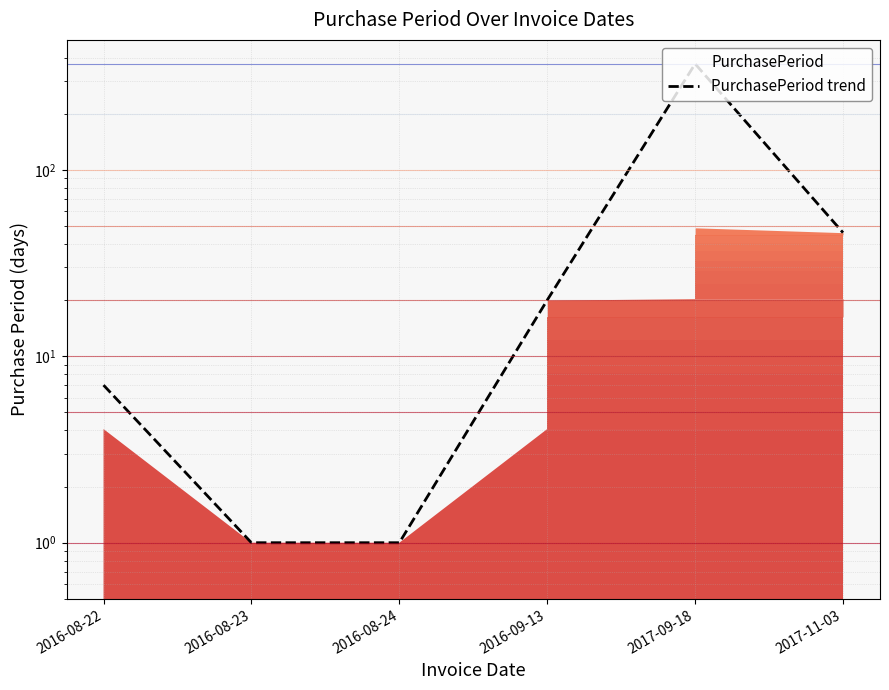

Where does the data first go above 20?

2017-09-18